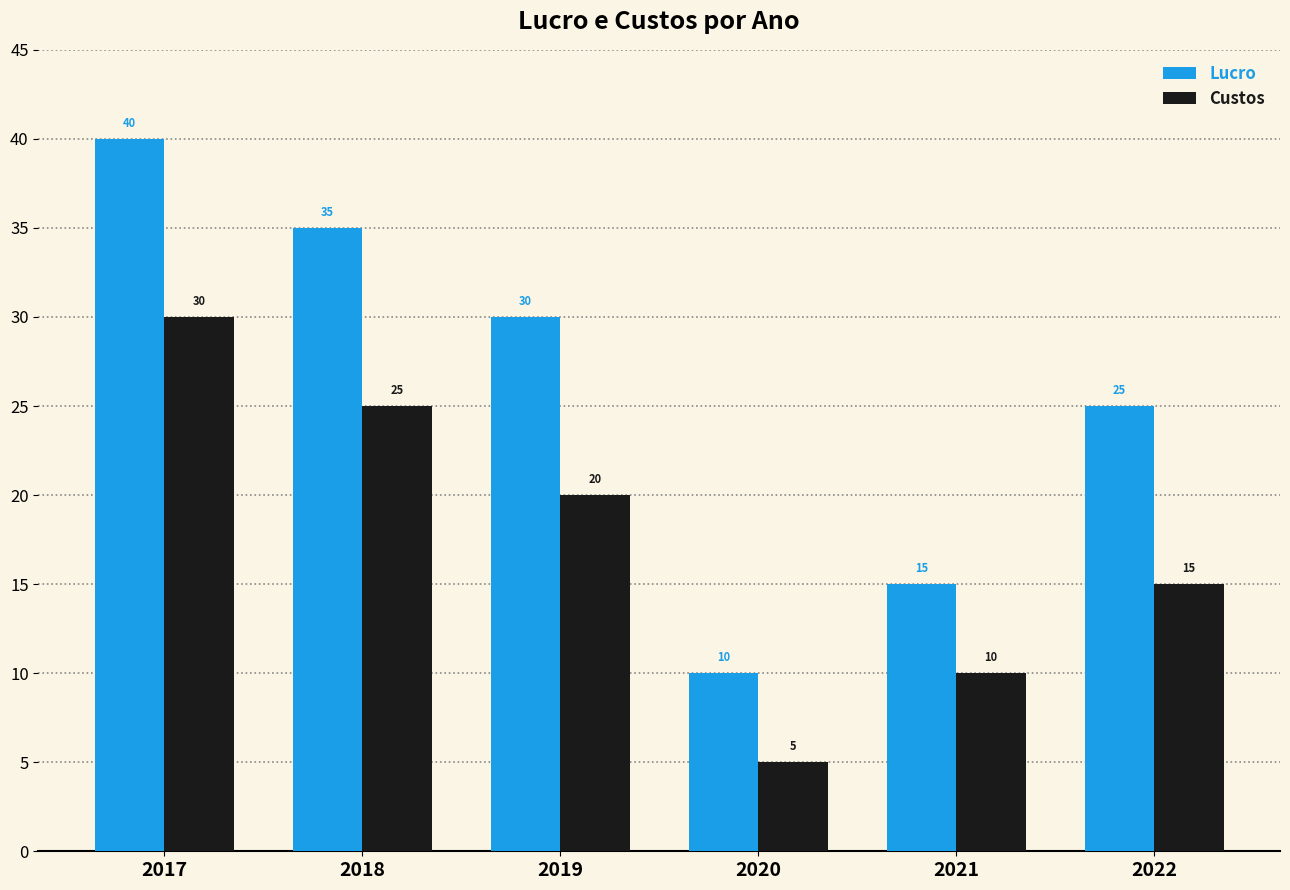

Rank the categories by Lucro value from lowest to highest.

2020, 2021, 2022, 2019, 2018, 2017